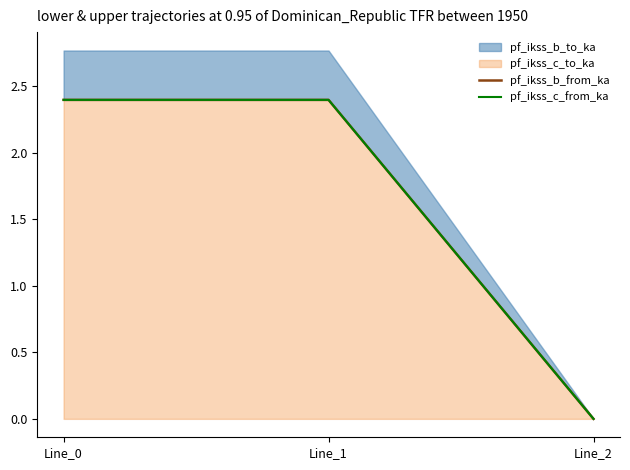

Where is pf_ikss_b_from_ka nearest to the value 1?

Line_2